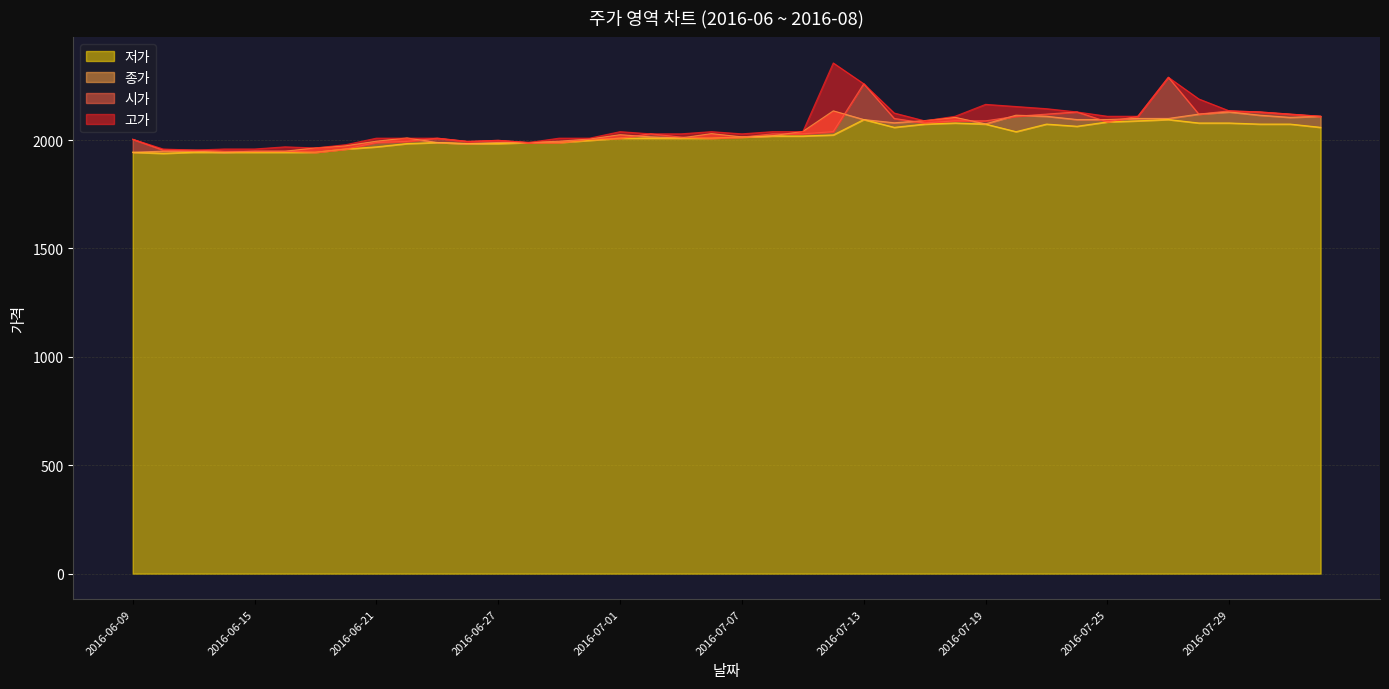

Reading left to right, what are all the values shown in this chart?

시가: 2004	1954	1954	1949	1949	1949	1944	1959	1989	1994	2009	1994	1999	1989	1989	2004	2009	2029	2014	2009	2014	2029	2029	2039	2260	2100	2079	2089	2089	2110	2120	2130	2084	2110	2290	2120	2135	2130	2120	2110
고가: 2004	1959	1954	1959	1959	1969	1964	1979	2009	2009	2009	1994	1999	1989	2009	2009	2039	2029	2029	2039	2029	2039	2039	2356	2260	2125	2089	2110	2165	2155	2145	2130	2110	2110	2290	2190	2135	2130	2120	2110
종가: 1944	1949	1949	1944	1949	1949	1964	1974	1995	2010	1989	1984	1989	1989	1995	2005	2025	2015	2010	2030	2015	2020	2040	2135	2095	2080	2090	2105	2075	2115	2110	2095	2095	2100	2100	2120	2130	2115	2105	2110
저가: 1944	1939	1944	1944	1944	1944	1944	1959	1969	1984	1989	1984	1984	1989	1989	1999	2009	2009	2009	2009	2014	2019	2019	2024	2095	2059	2074	2079	2074	2039	2074	2064	2084	2089	2095	2079	2079	2074	2074	2059